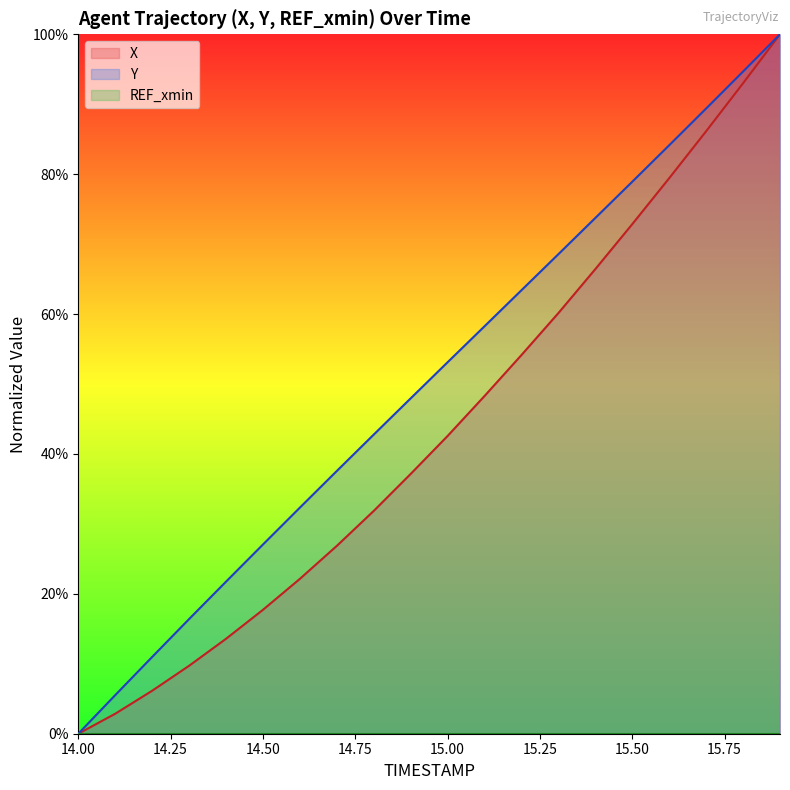

How many lines are shown in the chart?

3